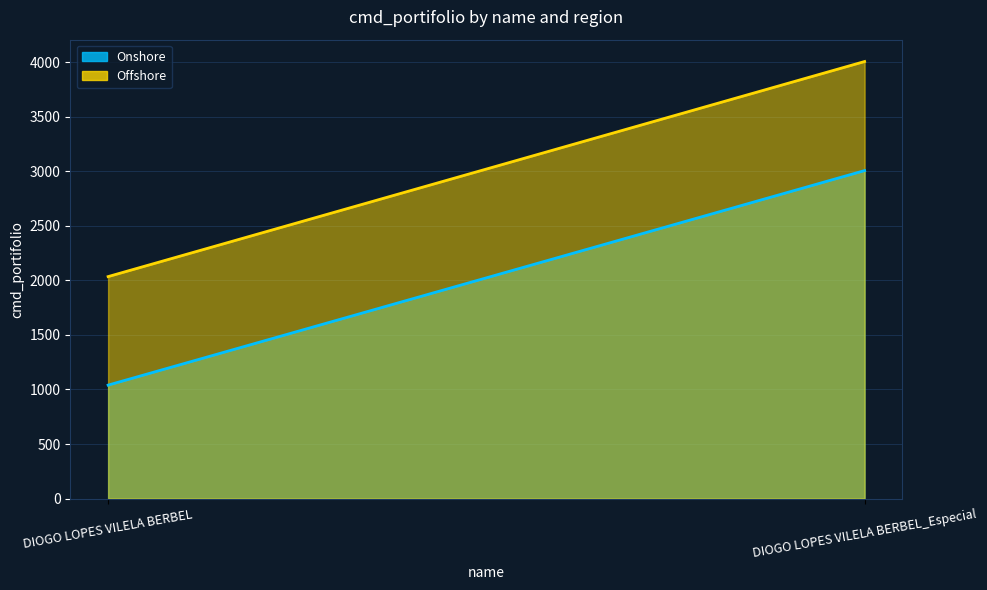

True or false: Offshore has a value of 6405 at DIOGO LOPES VILELA BERBEL_Especial.

False